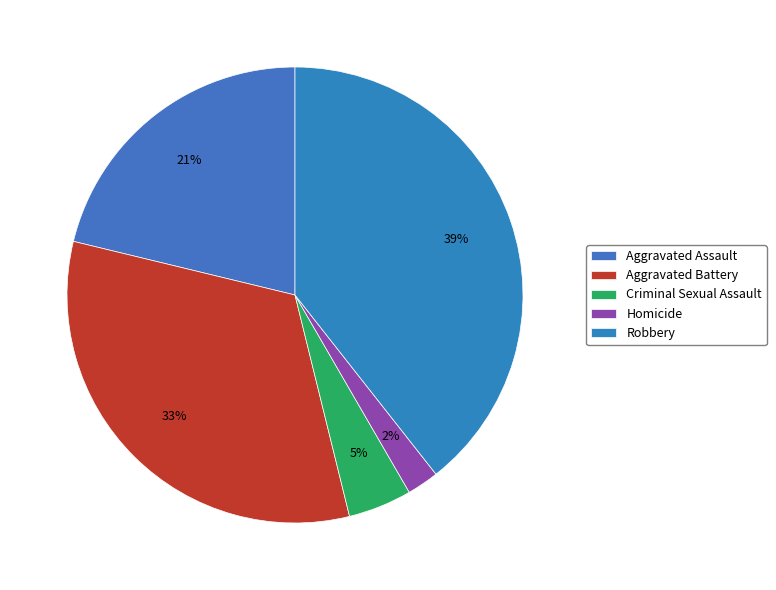

What percentage is the Aggravated Assault slice, to the nearest percent?

21%